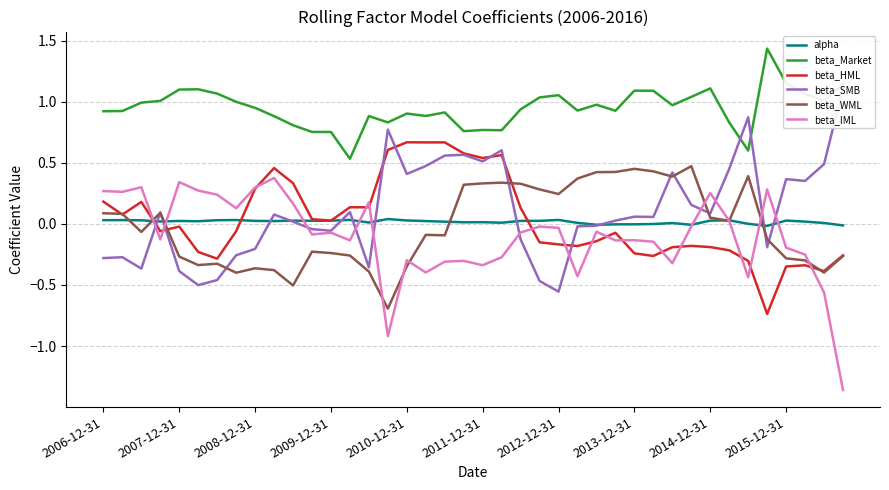

What is the maximum value for beta_IML?

0.4